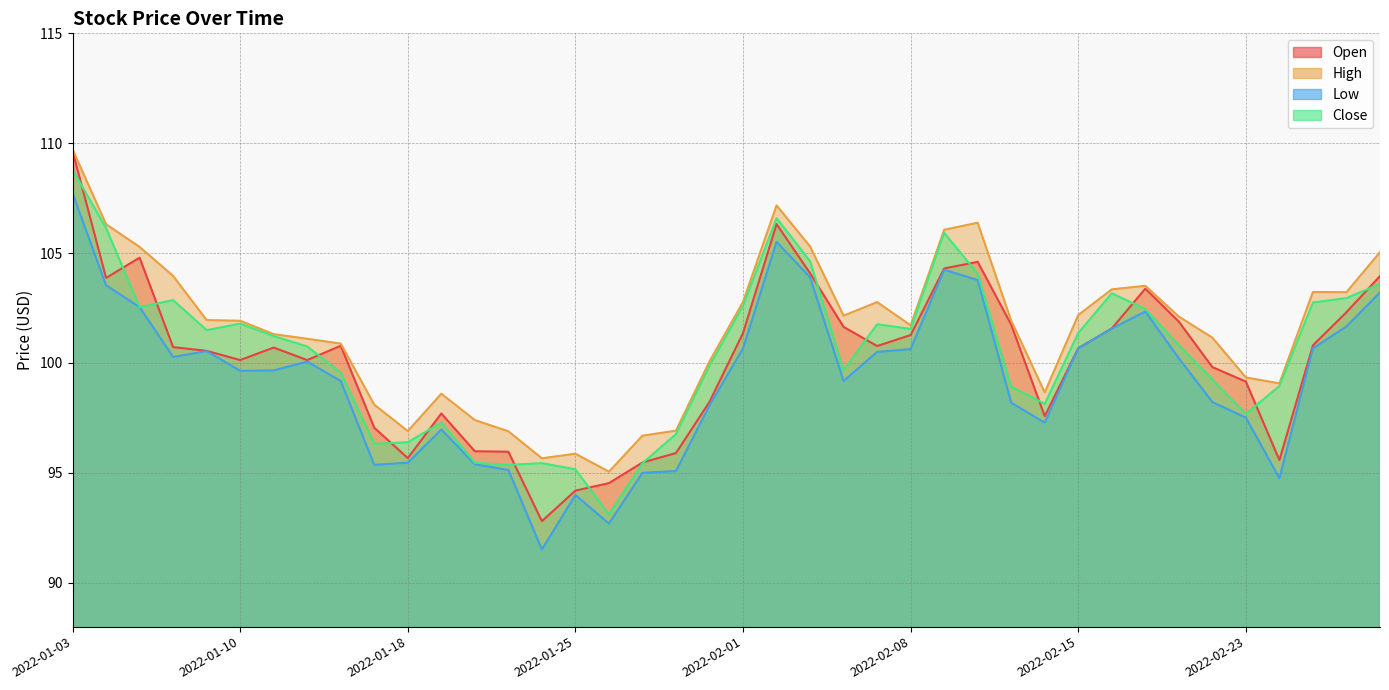

In High, how many points are higher than both neighbors (excluding endpoints)?

7